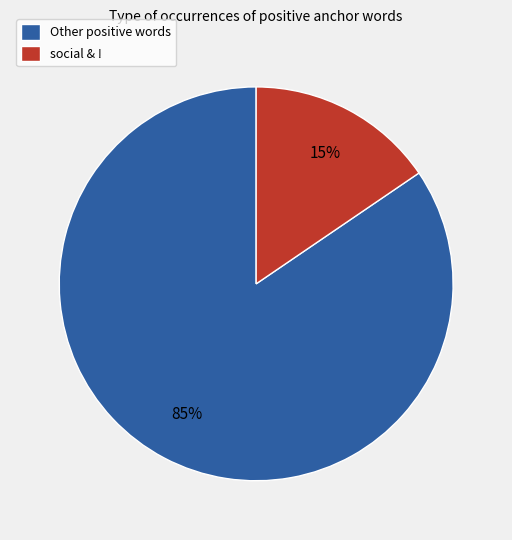

Between Other positive words and social & !, which is larger?

Other positive words